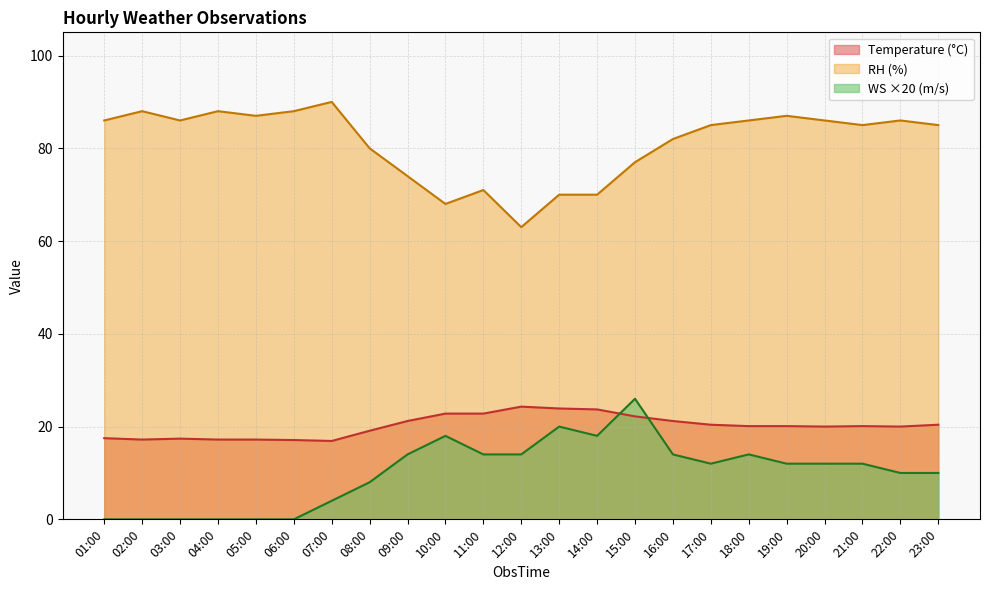

Which series has the largest range (max minus min)?

RH